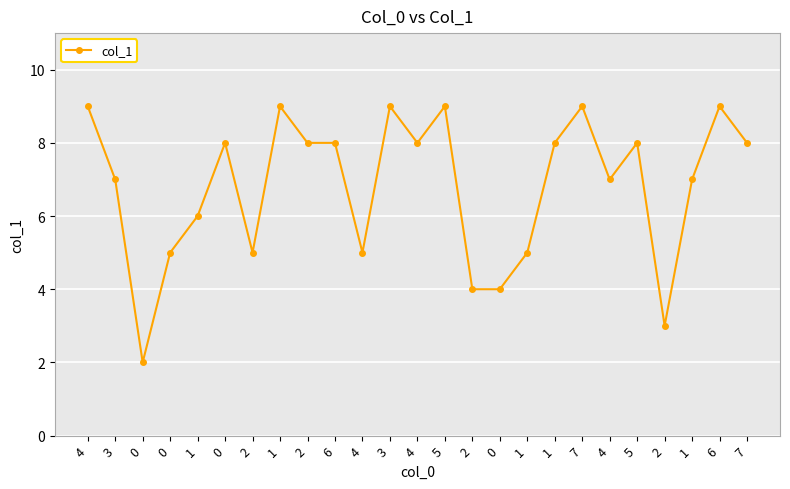

Reading left to right, what are all the values shown in this chart?

9	7	2	5	6	8	5	9	8	8	5	9	8	9	4	4	5	8	9	7	8	3	7	9	8